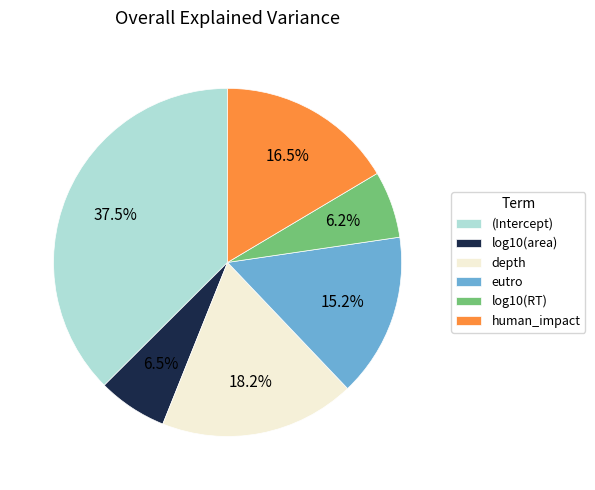

Combined, do eutro and log10(RT) account for over 50%?

No